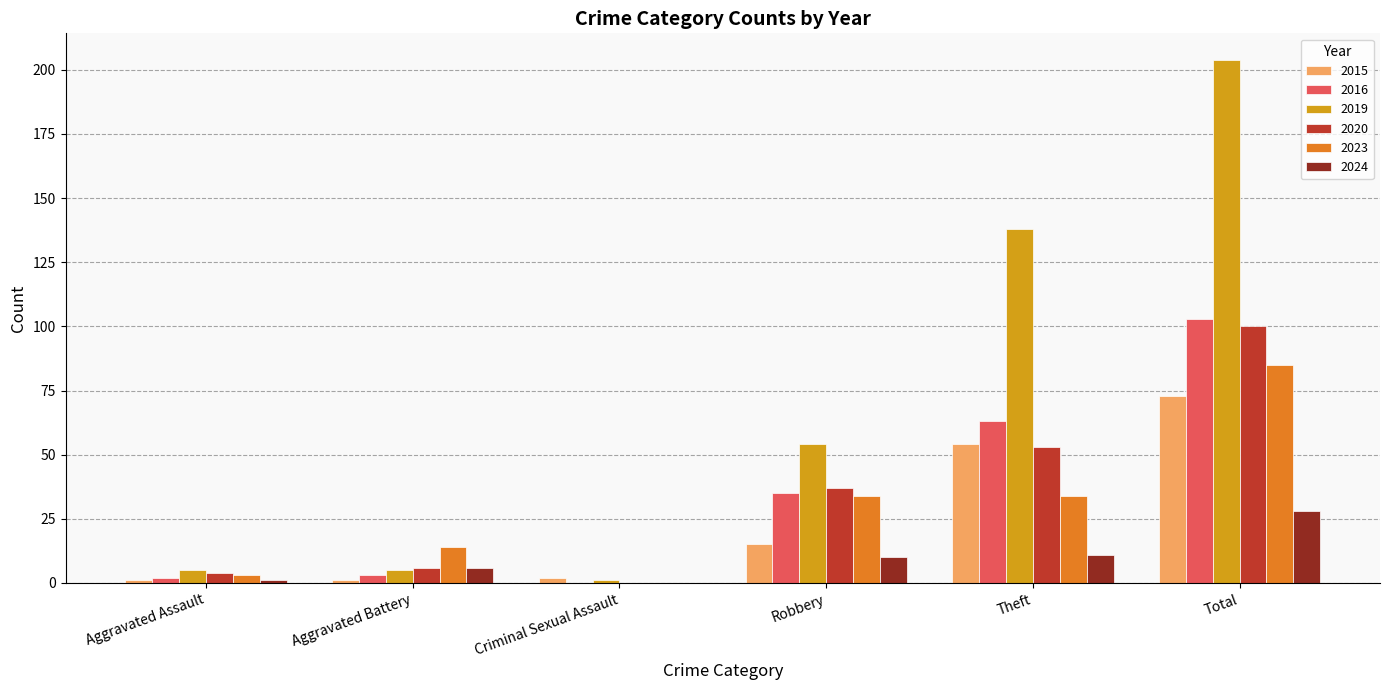

At which category is the sum across all series the highest?

Total